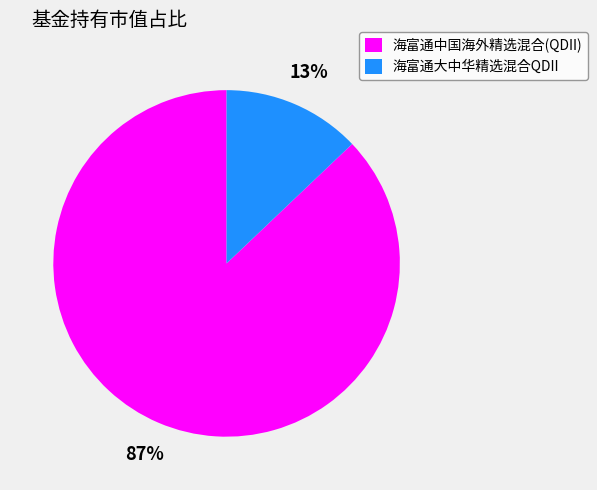

To the nearest percent, what is the difference between the 海富通中国海外精选混合(QDII) and 海富通大中华精选混合QDII slice percentages?

74%